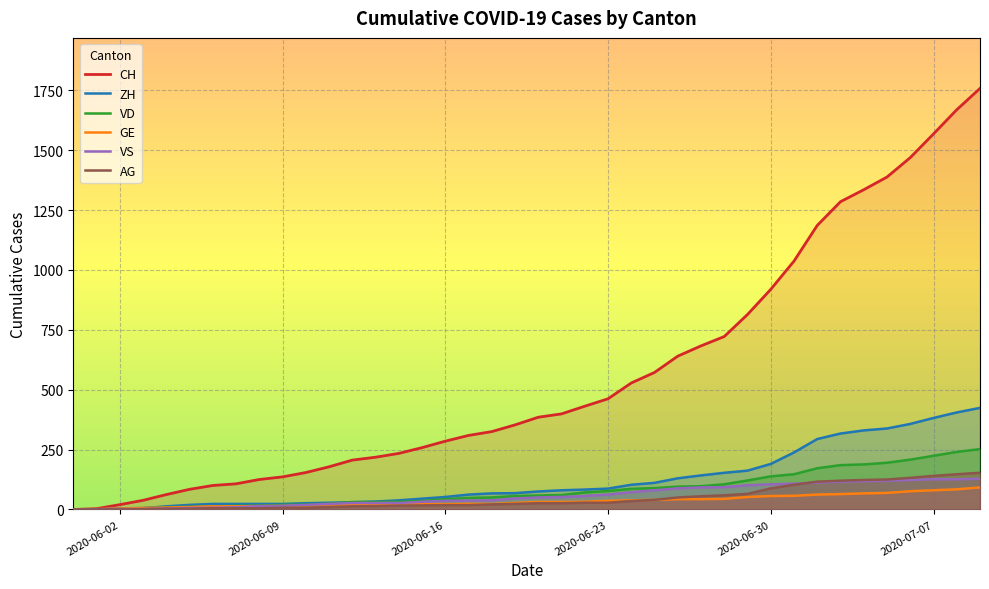

What is the maximum value shown in the chart?

1758